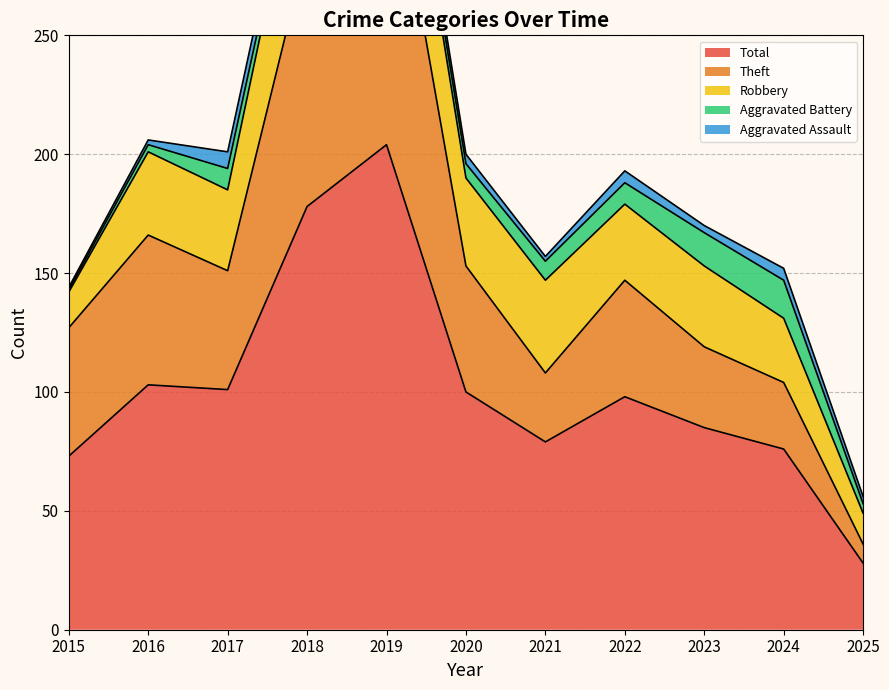

True or false: Robbery has a value of 35 at 2016.

True